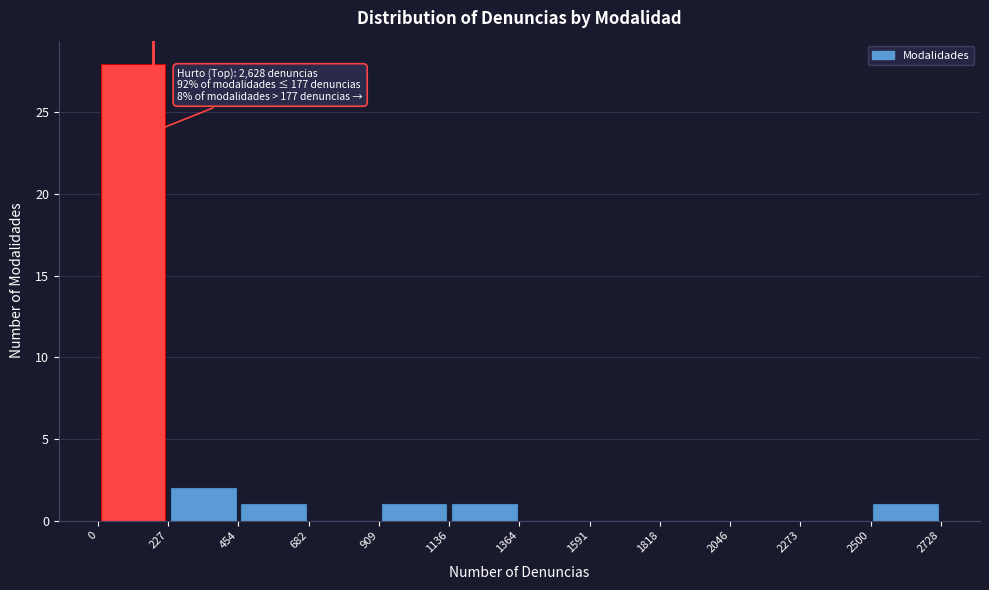

Which range on the x-axis has the tallest bar?

0 to 227